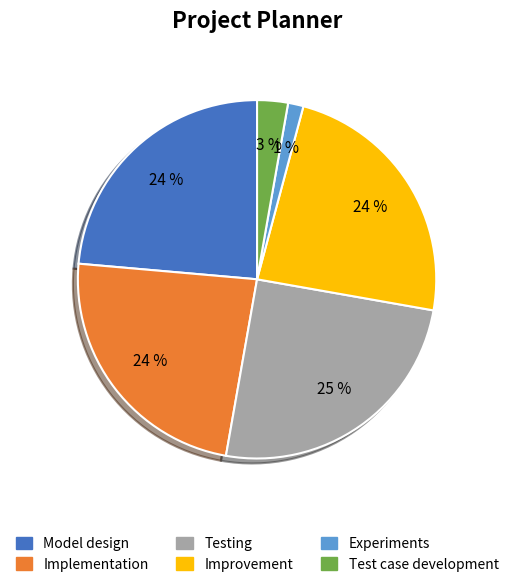

Count the number of slices in the pie.

6